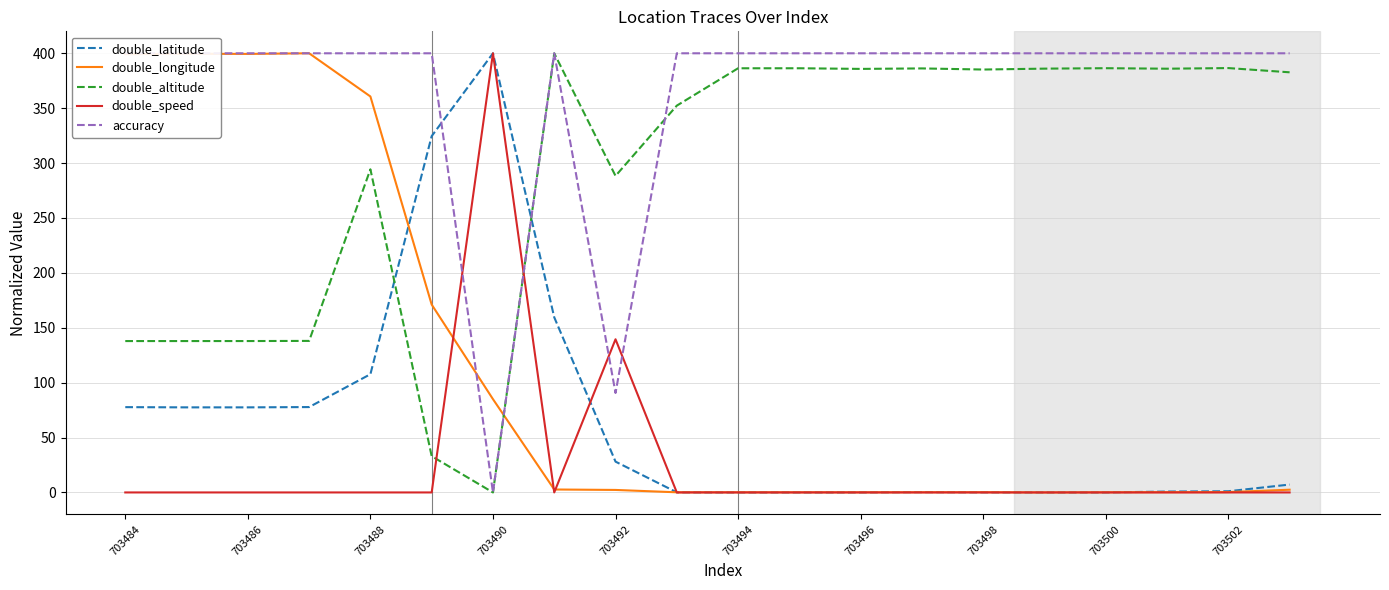

Is it true that double_speed equals 202.3 at 703498?

False